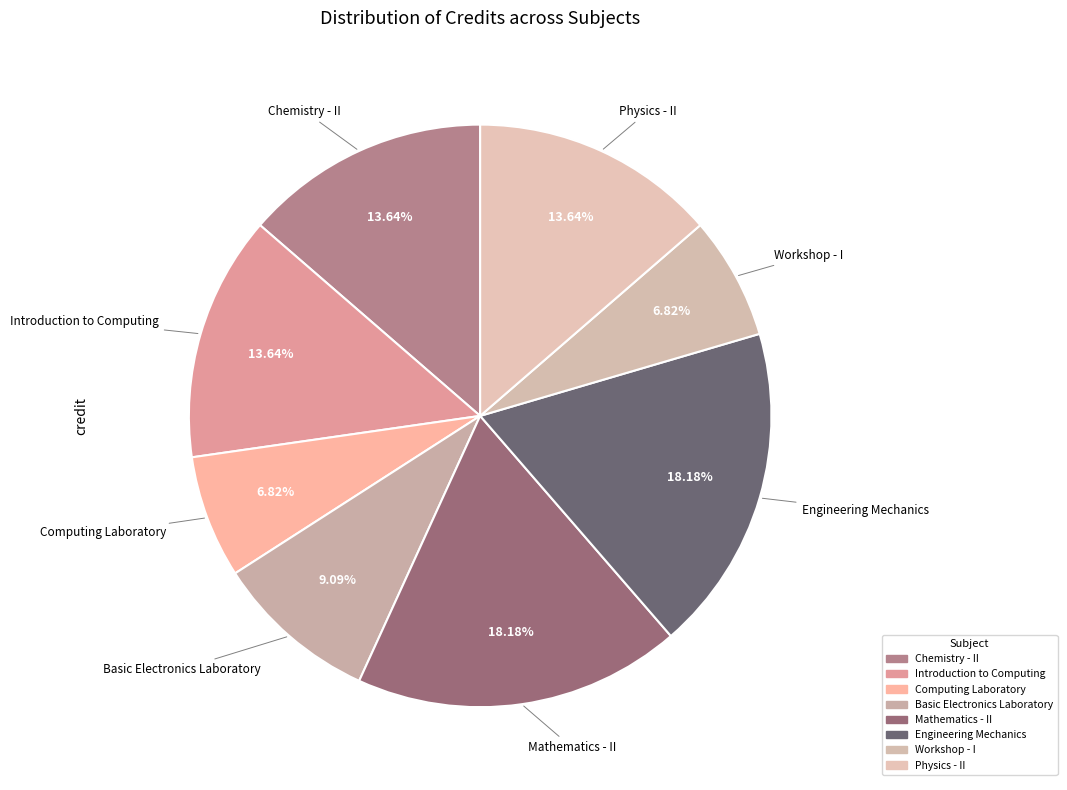

What percentage is the Basic Electronics Laboratory slice, to the nearest percent?

9%